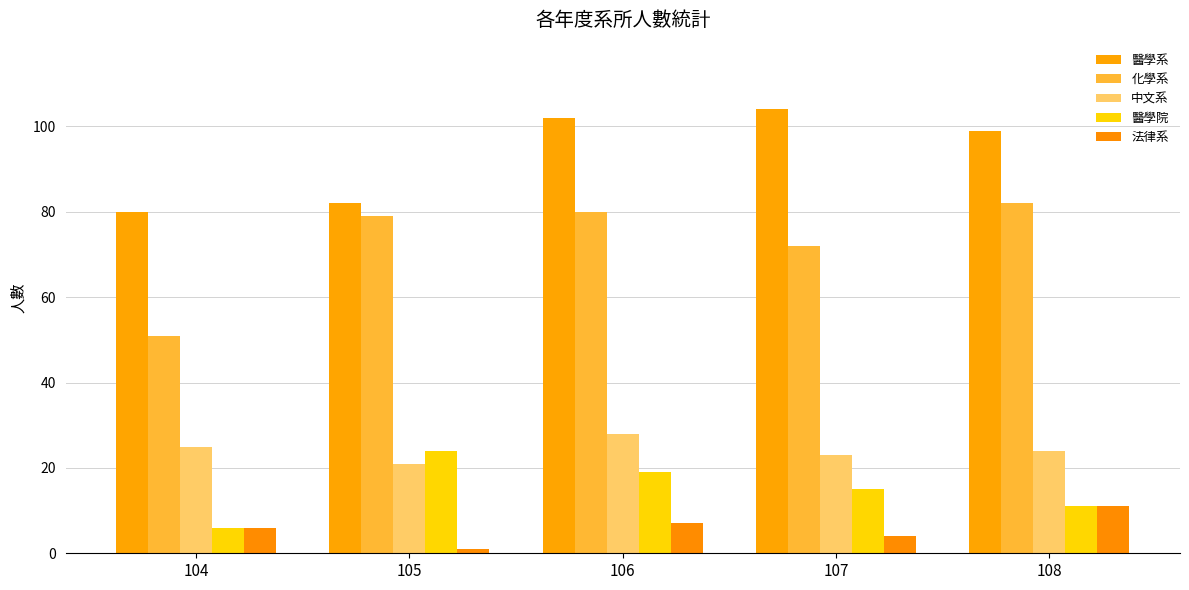

Which has a higher value, 105 or 104?

105